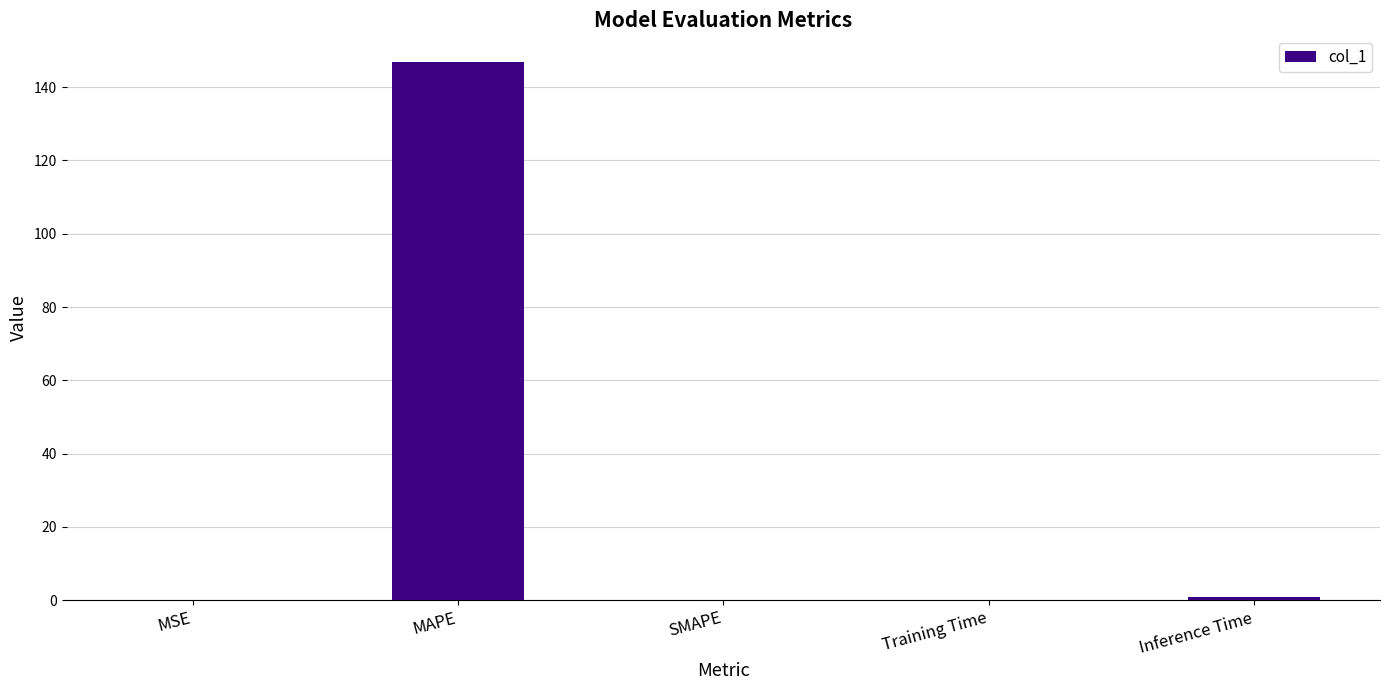

Which label corresponds to the largest value in the chart?

MAPE